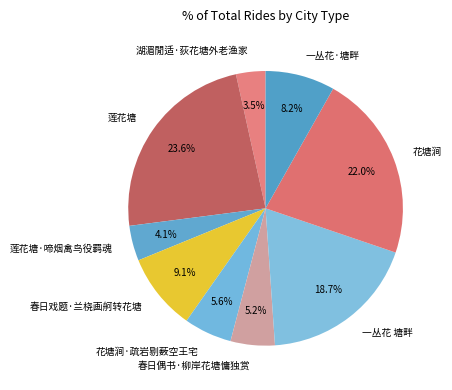

Does 一丛花·塘畔 account for over 50% of the chart?

No